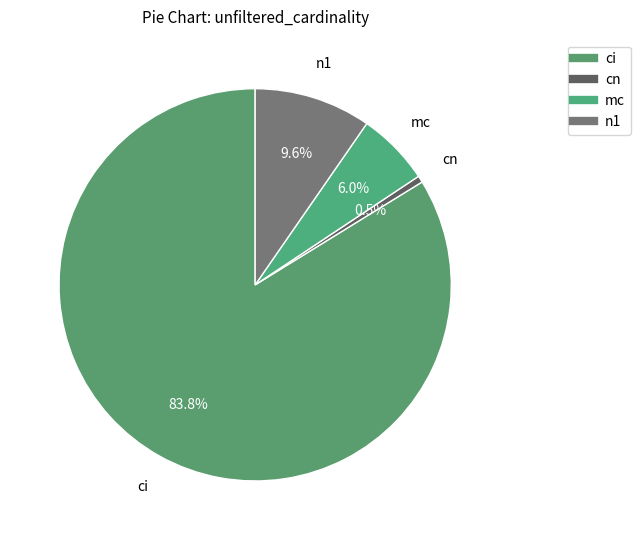

Which slice is the largest?

ci